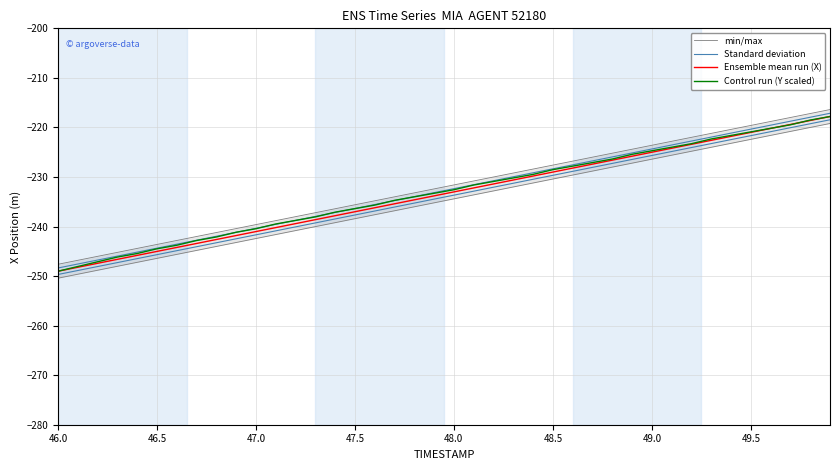

Which category has the lowest value in the Control run (Y scaled) series?

46.0